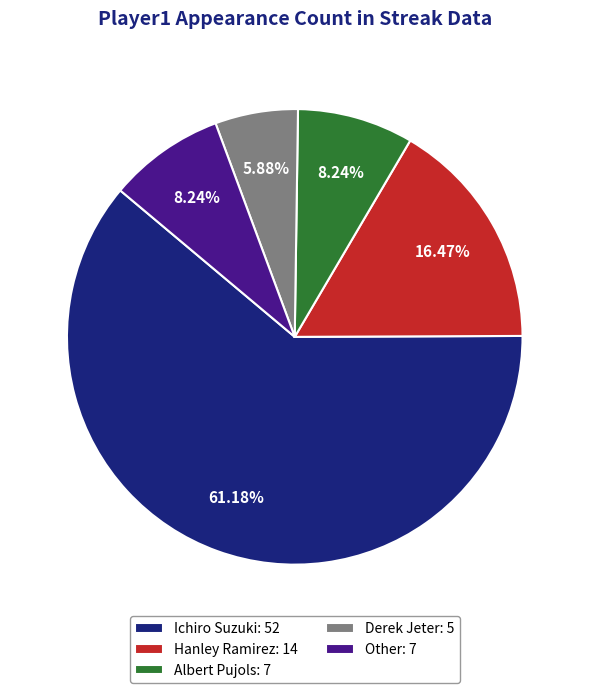

What percentage is the Derek Jeter slice, to the nearest percent?

6%